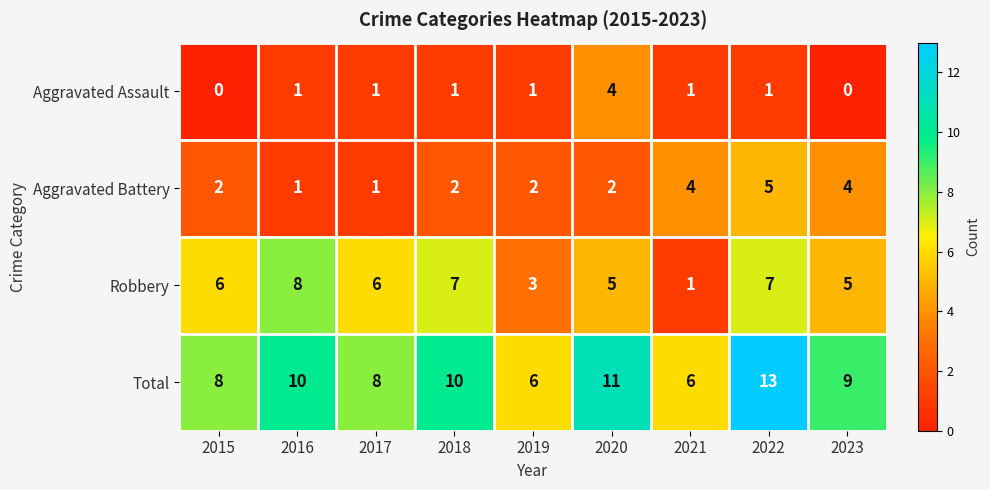

True or false: Aggravated Battery has a value of 4 at 2023.

True